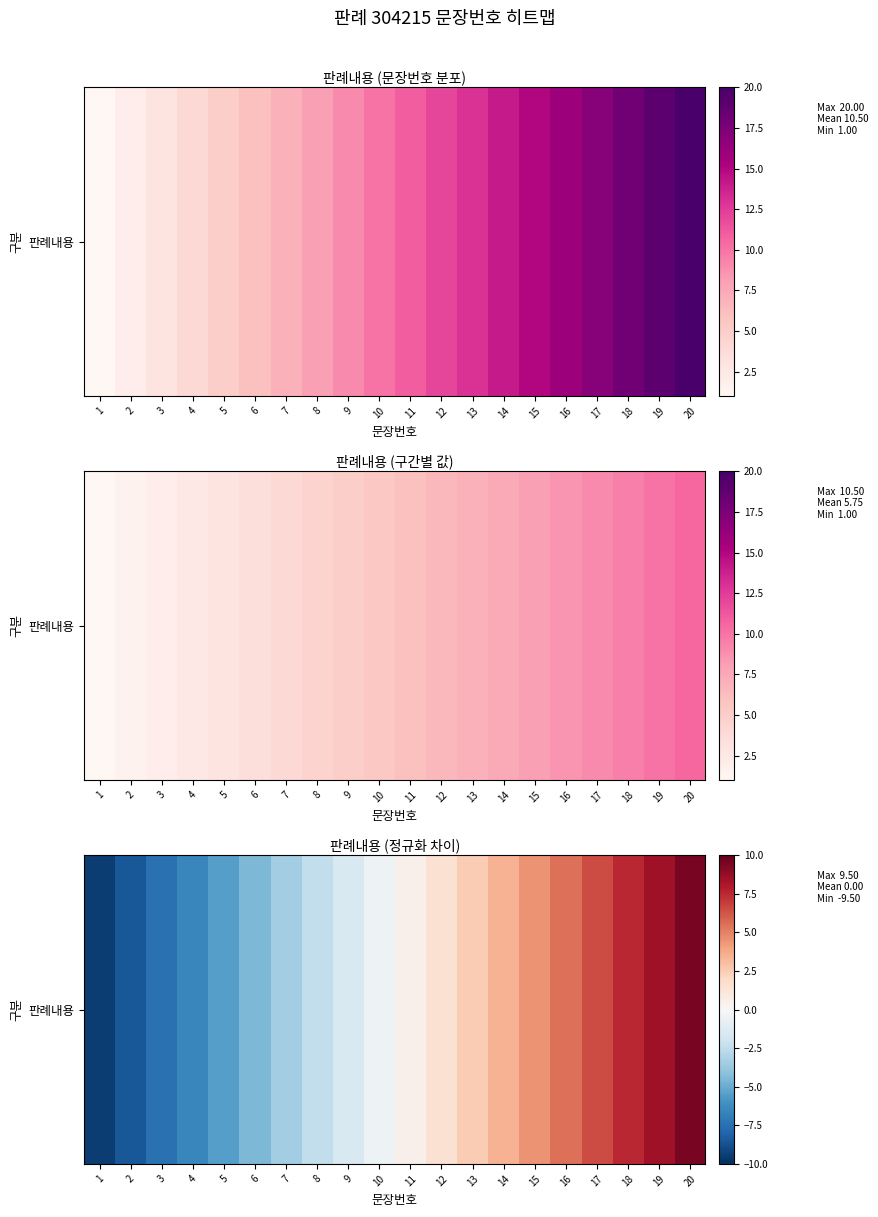

Rank the categories by value from highest to lowest.

20, 19, 18, 17, 16, 15, 14, 13, 12, 11, 10, 9, 8, 7, 6, 5, 4, 3, 2, 1